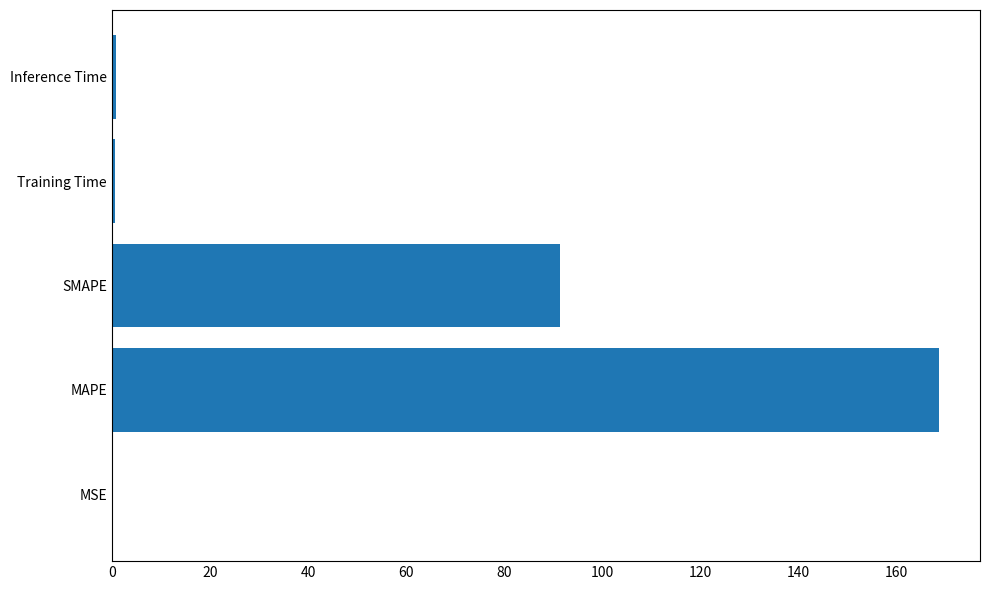

True or false: the data shows 0.0 at MSE.

True